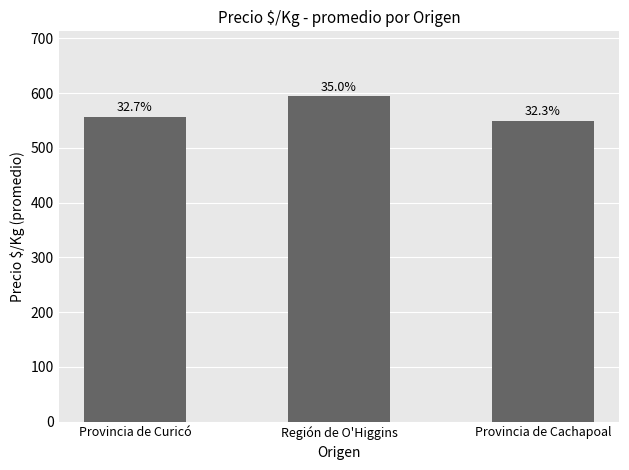

What is the change in value from Provincia de Curicó to Provincia de Cachapoal?

-7